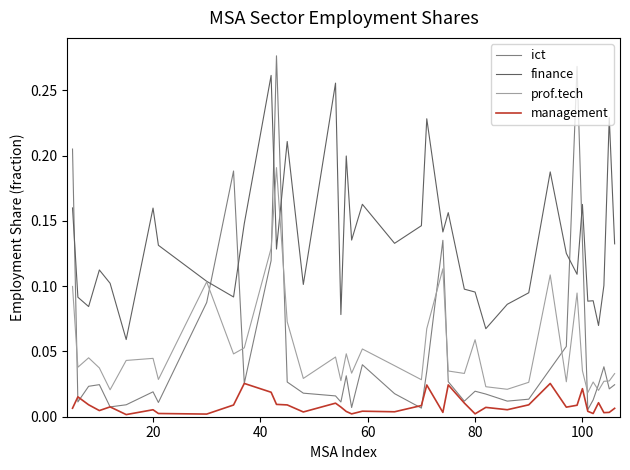

Which series has the largest total across all categories?

finance